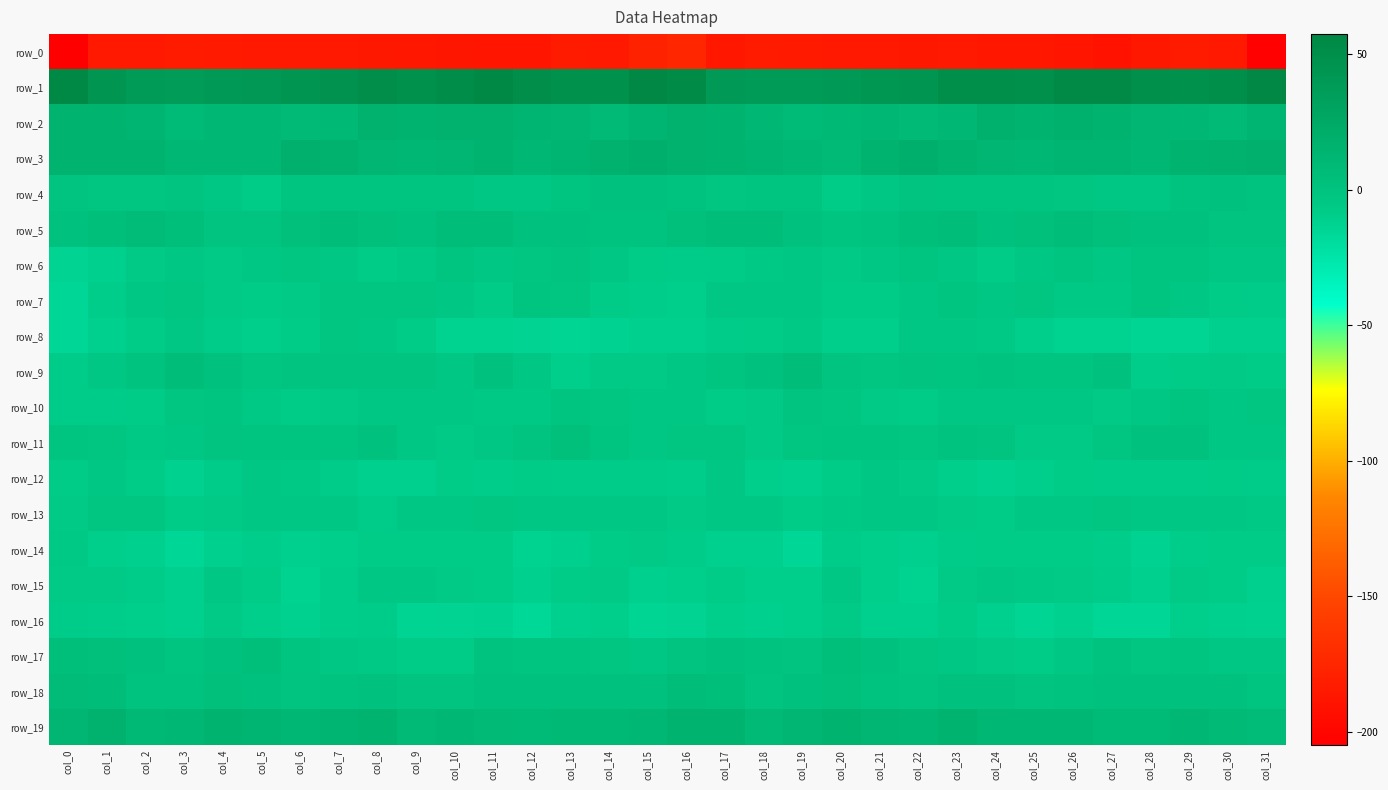

At col_15, list the series in order from largest to smallest.

row_1, row_3, row_2, row_19, row_18, row_4, row_5, row_10, row_17, row_11, row_13, row_9, row_14, row_6, row_12, row_7, row_15, row_8, row_16, row_0